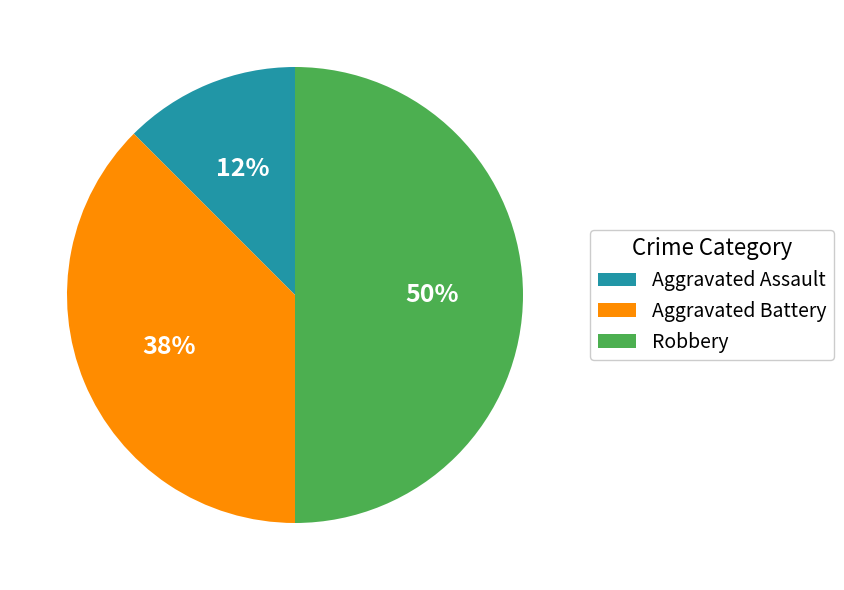

Which category has the smallest portion of the pie?

Aggravated Assault